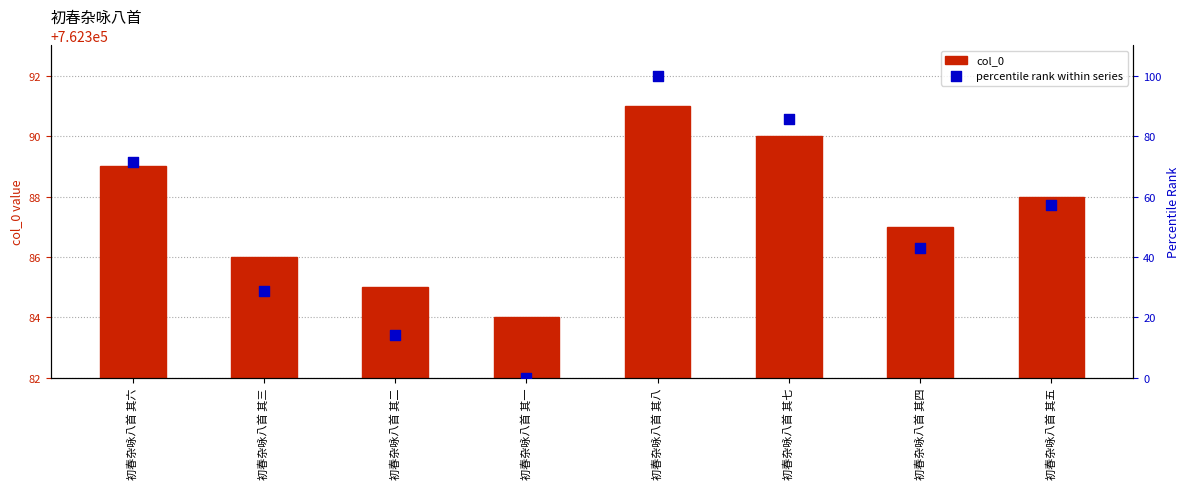

At which category is the sum across all series the highest?

初春杂咏八首 其八